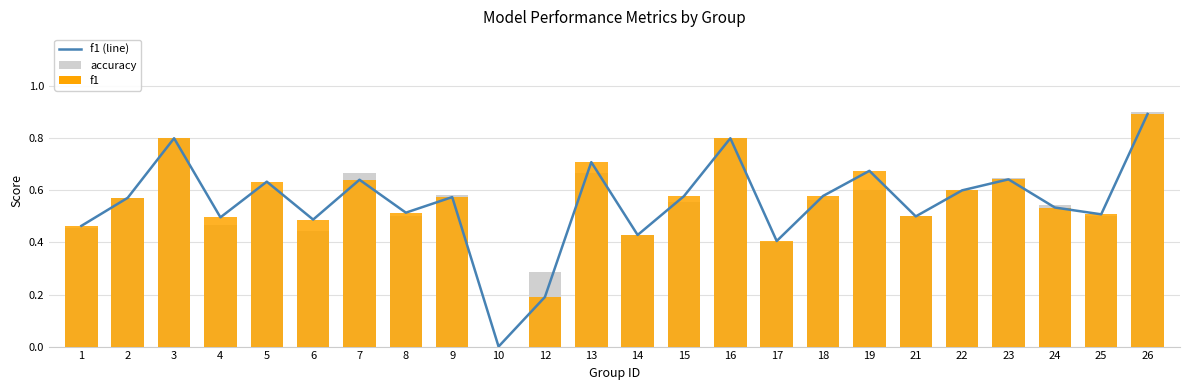

Which series has the largest range (max minus min)?

accuracy